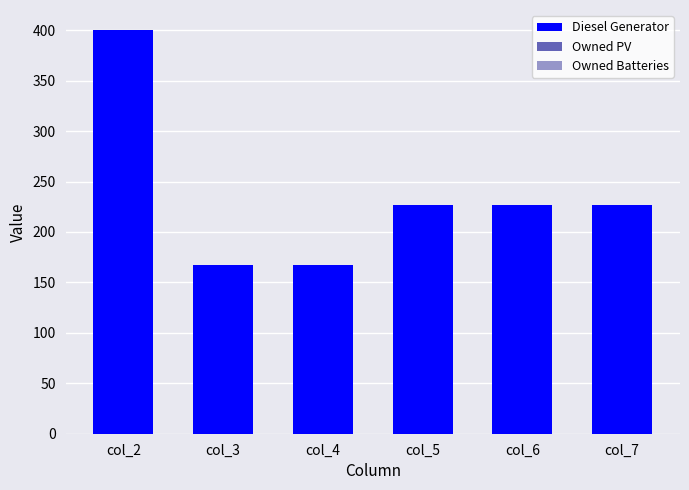

Are the bars horizontal?

No